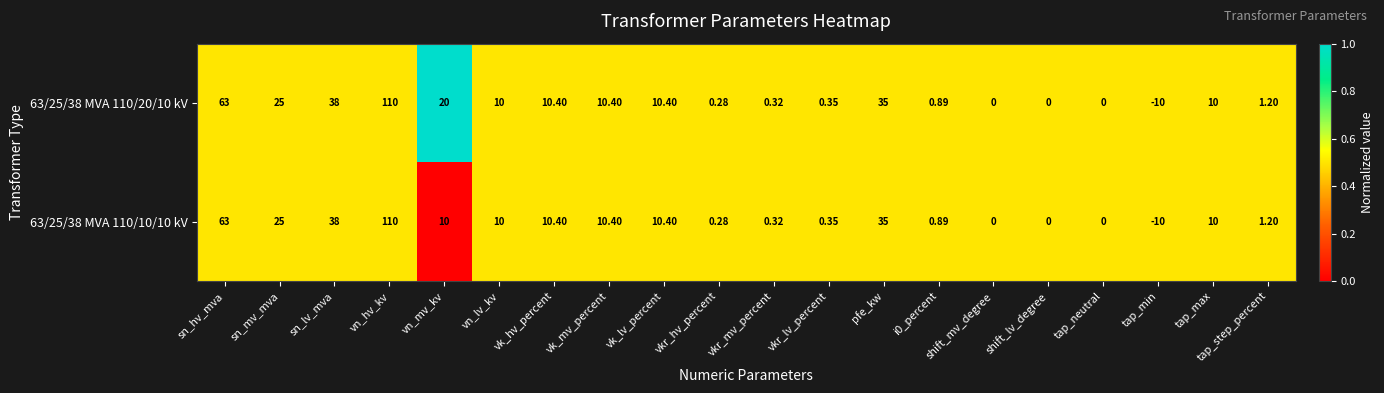

At which label does 63/25/38 MVA 110/20/10 kV first exceed 10?

sn_hv_mva